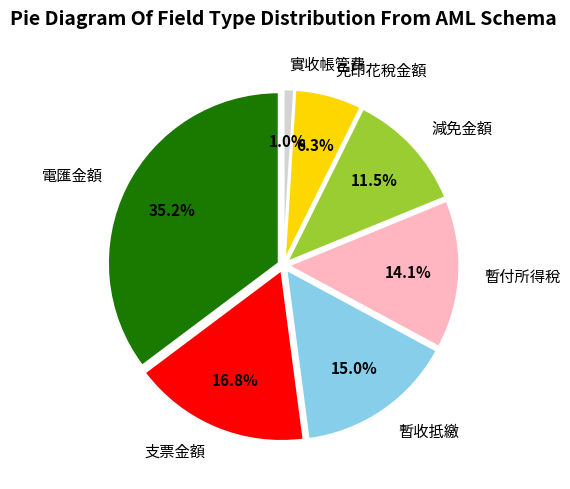

How many segments does this pie chart have?

7